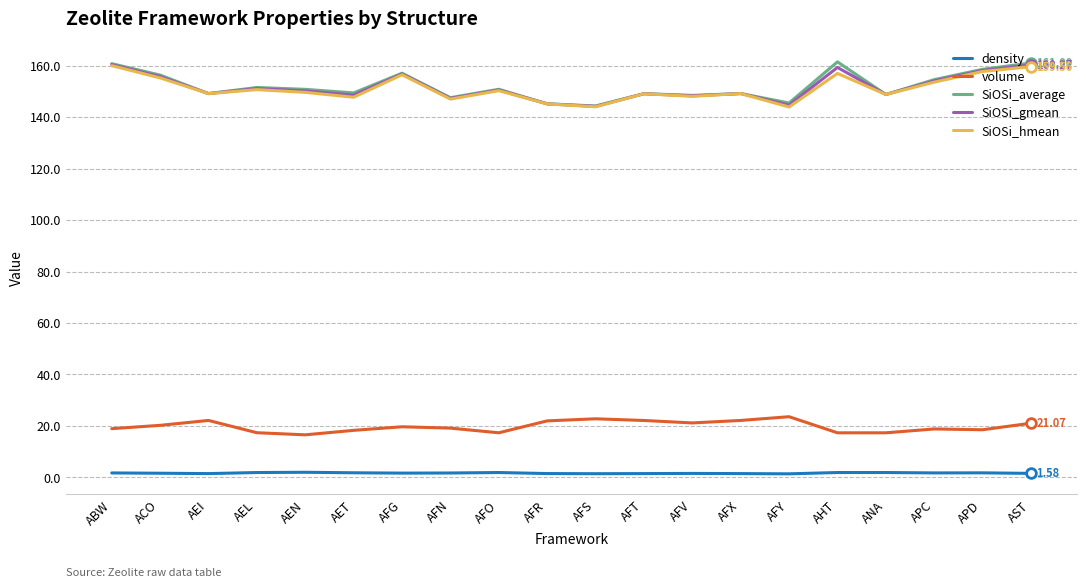

True or false: volume and SiOSi_gmean intersect in this chart.

False